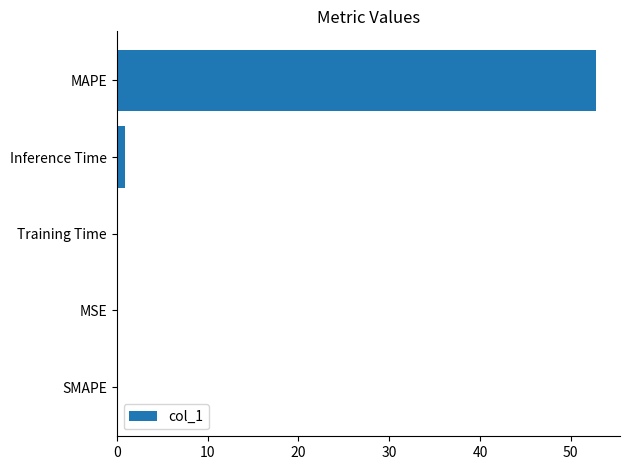

How many data points does each series have?

5